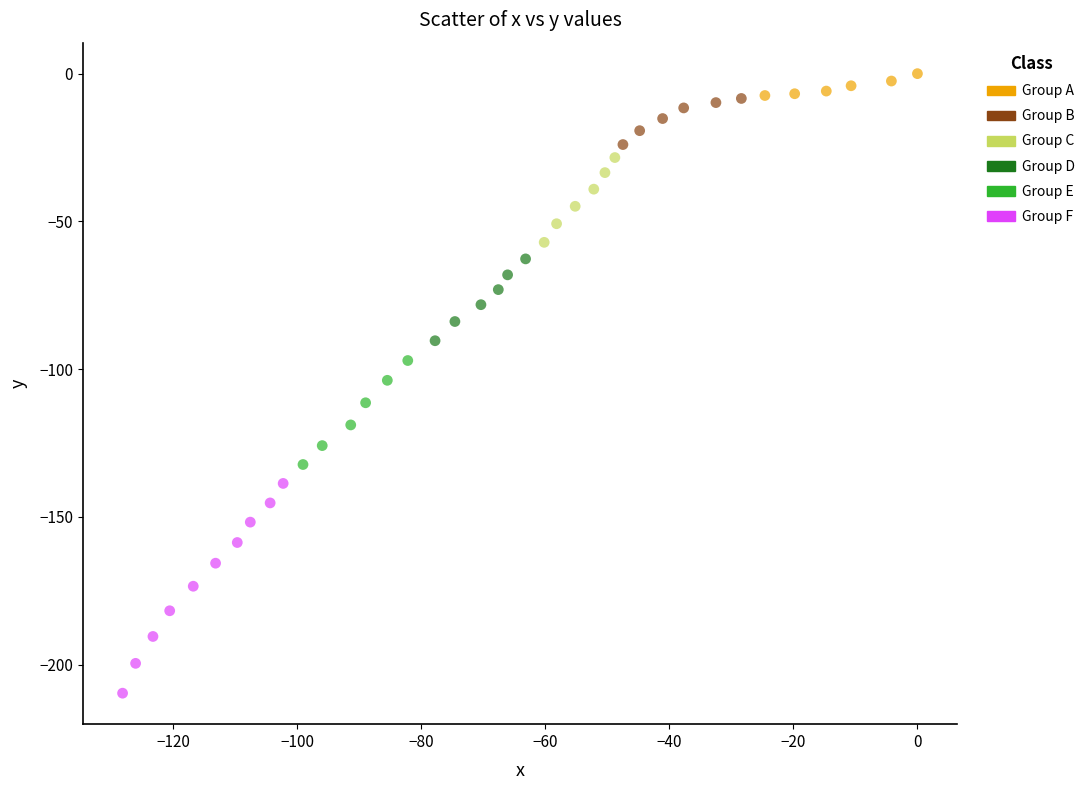

Which series has the largest Y range (max minus min)?

Group F